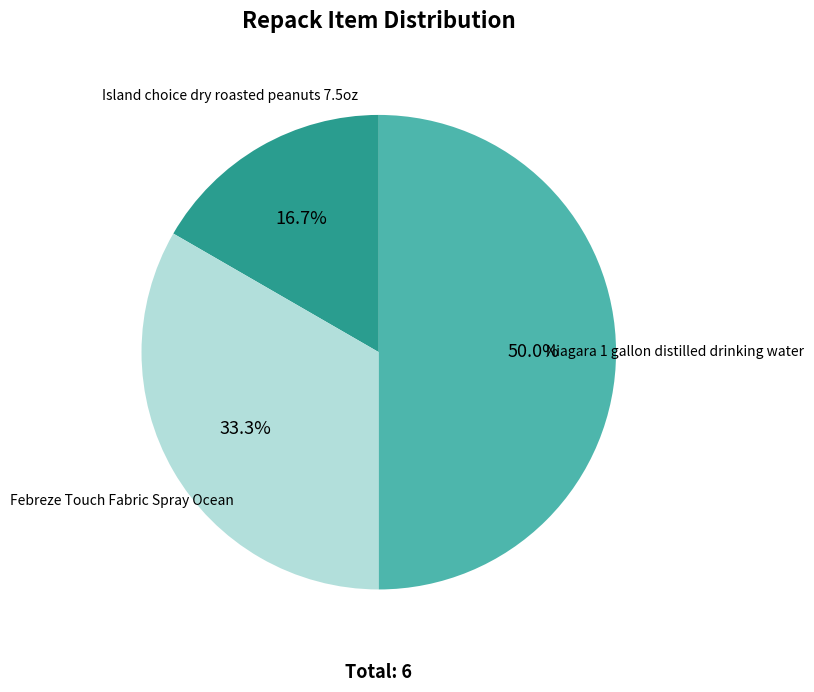

Does any single category account for the majority?

No